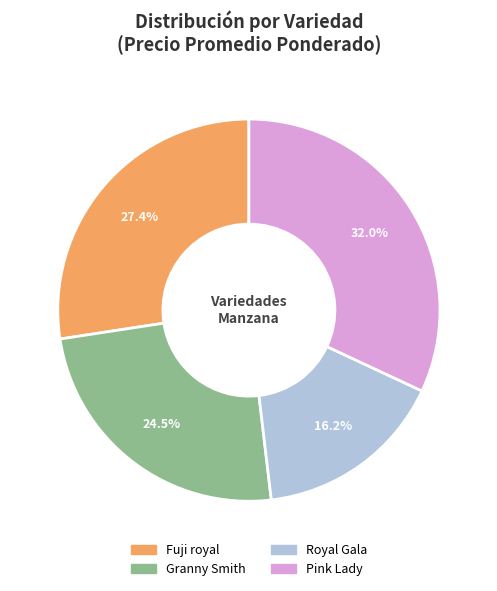

Is there a majority slice in this chart?

No